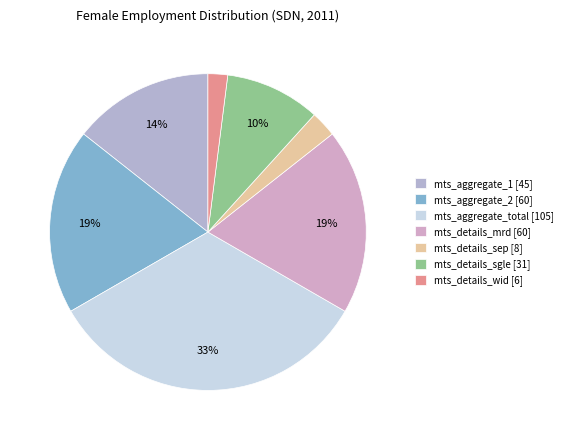

Is the sum of mts_details_mrd and mts_details_wid greater than half?

No